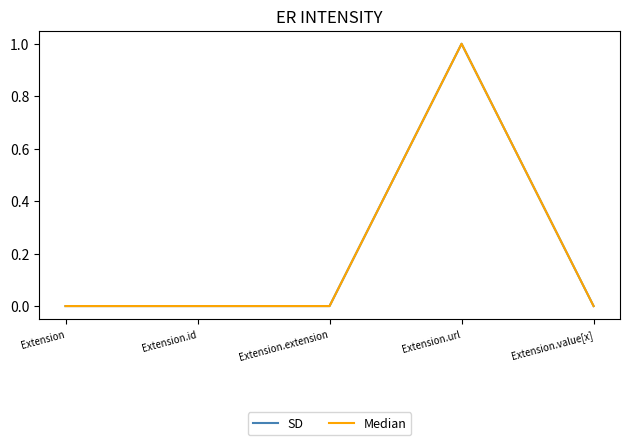

True or false: SD and Median cross at least once.

False